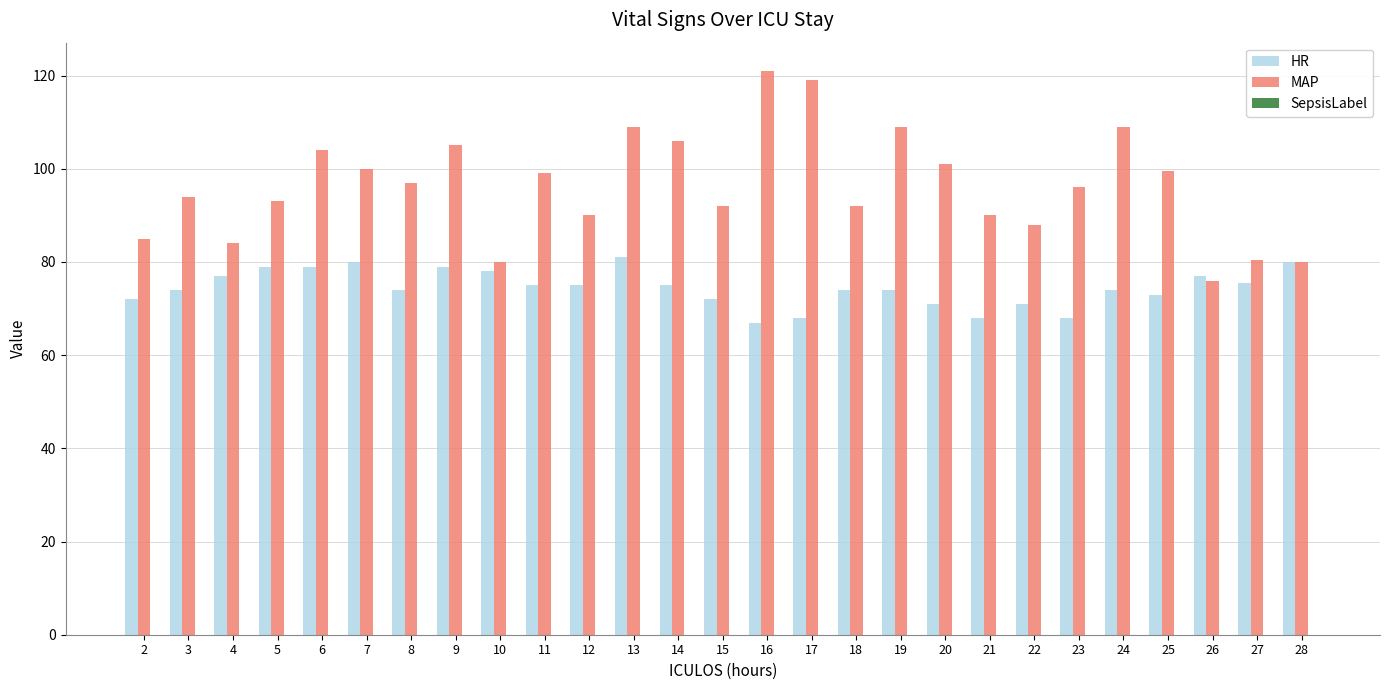

The MAP series shows 42.2 at 21. True or false?

False